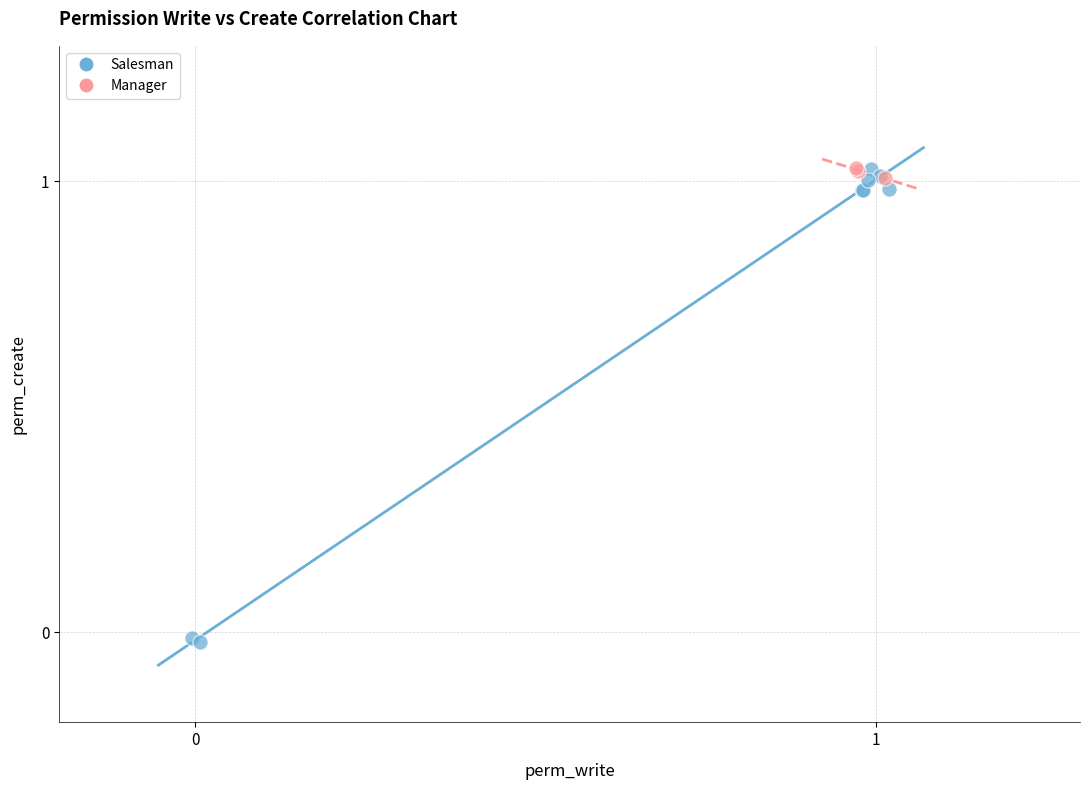

Which series reaches the minimum Y coordinate?

Salesman